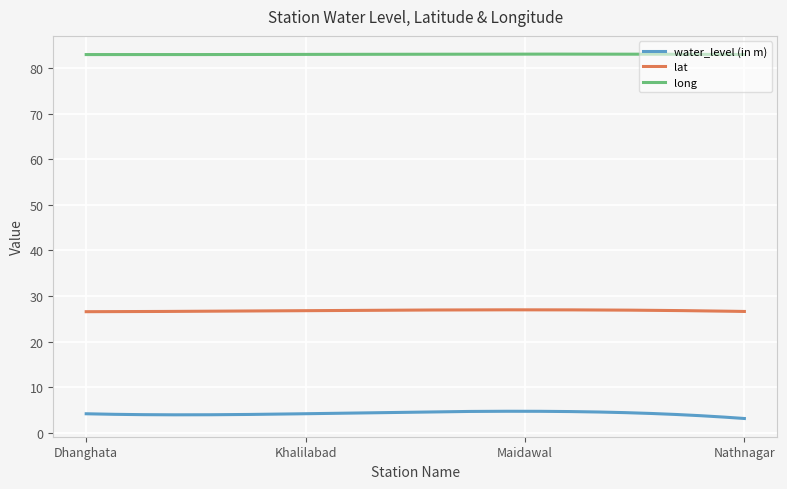

What is the smallest value displayed?

3.1